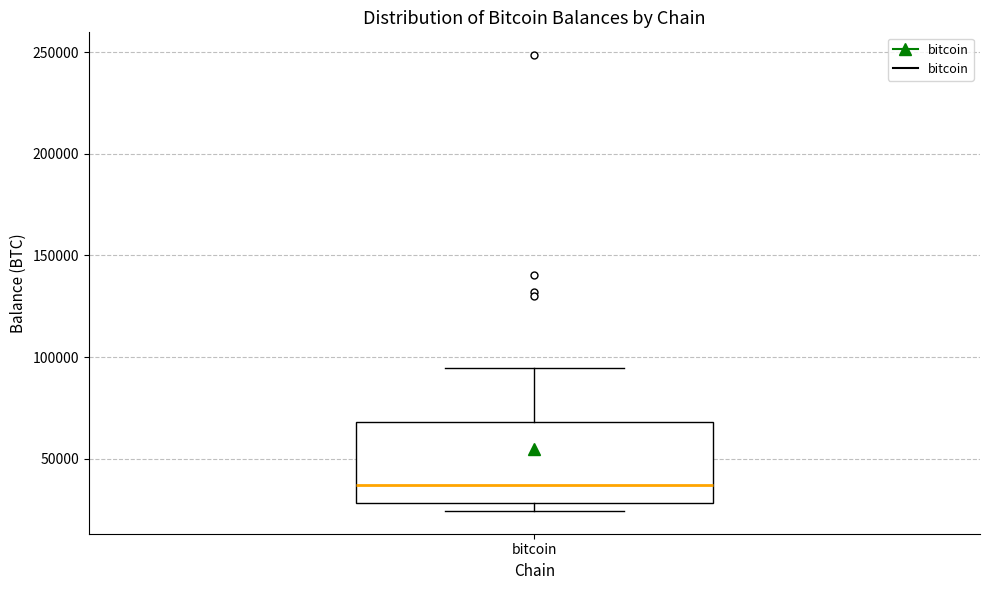

Where is the lower edge of the box for bitcoin on the y-axis? The values are not printed on the chart, so give them approximately, as read against the axis.

30000